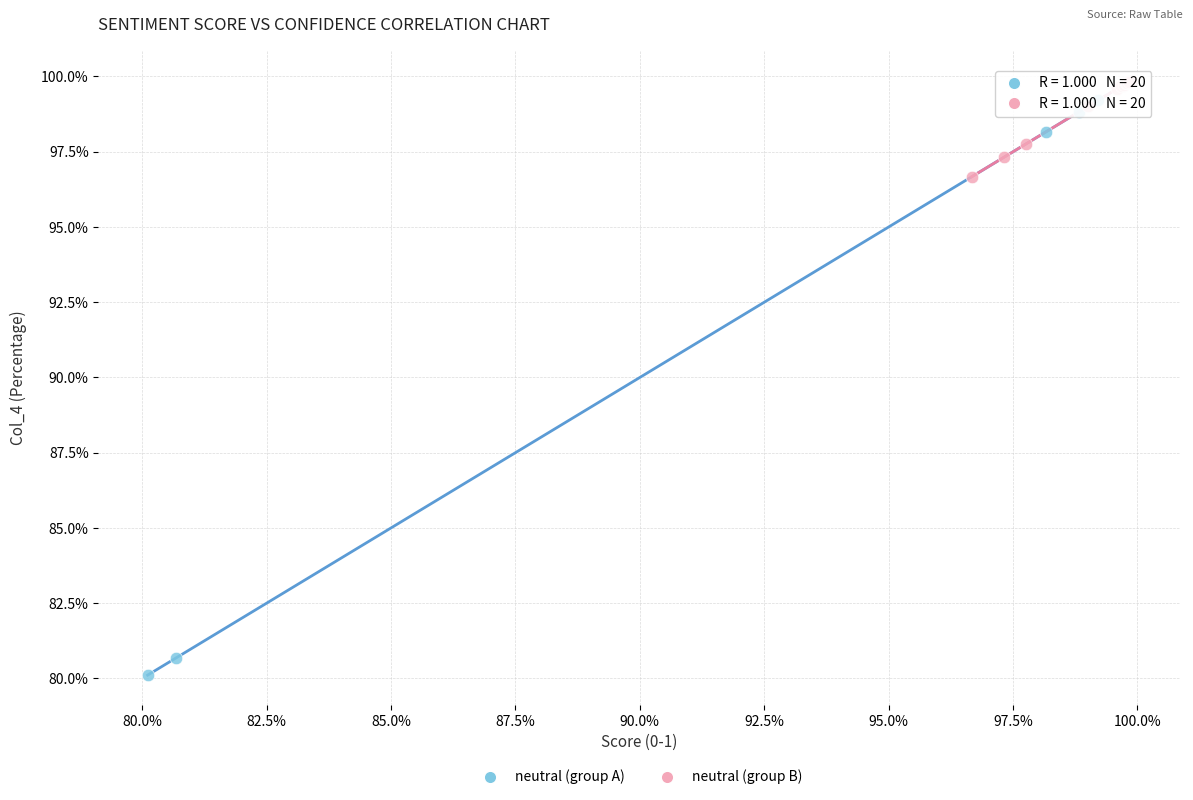

Which series has the widest spread of Y values?

neutral (group A)